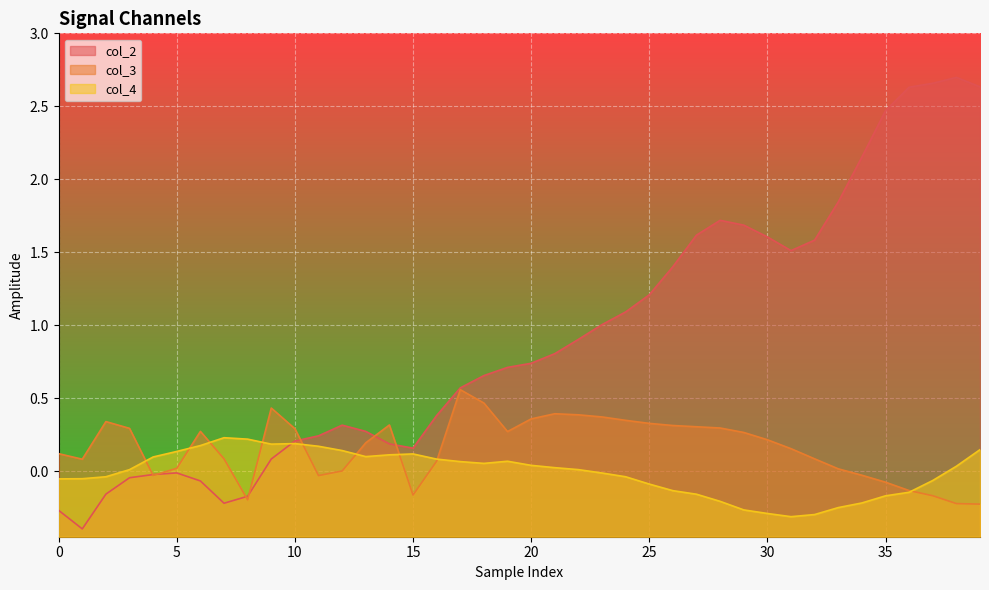

How many values in the col_3 series exceed 0?

30